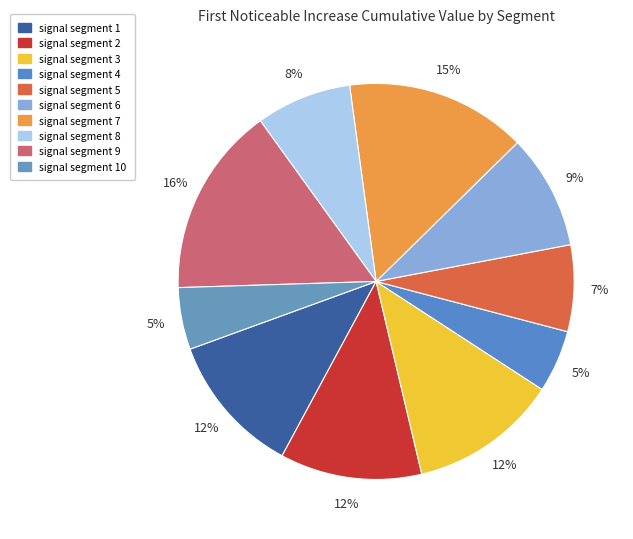

Rank the categories by value from highest to lowest.

signal segment 9, signal segment 7, signal segment 3, signal segment 2, signal segment 1, signal segment 6, signal segment 8, signal segment 5, signal segment 4, signal segment 10